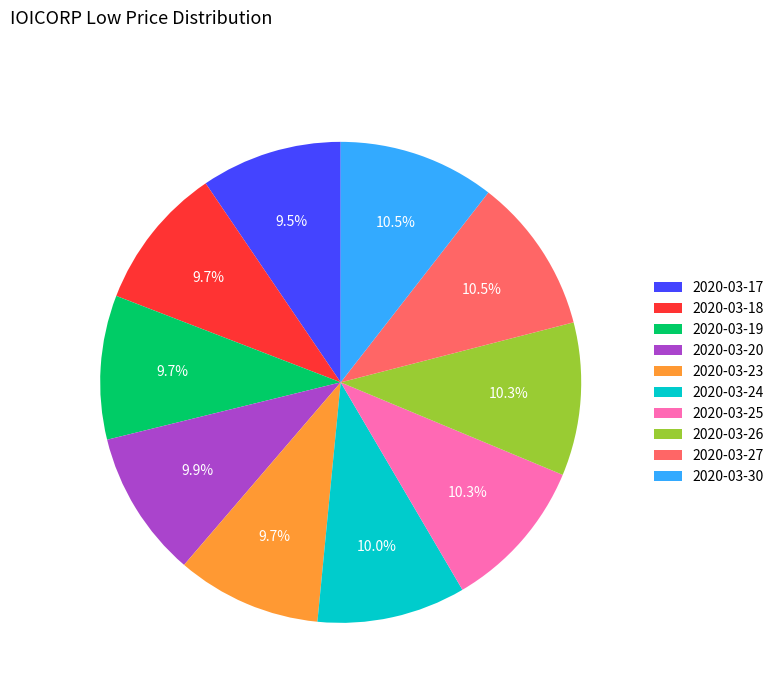

How many segments does this pie chart have?

10